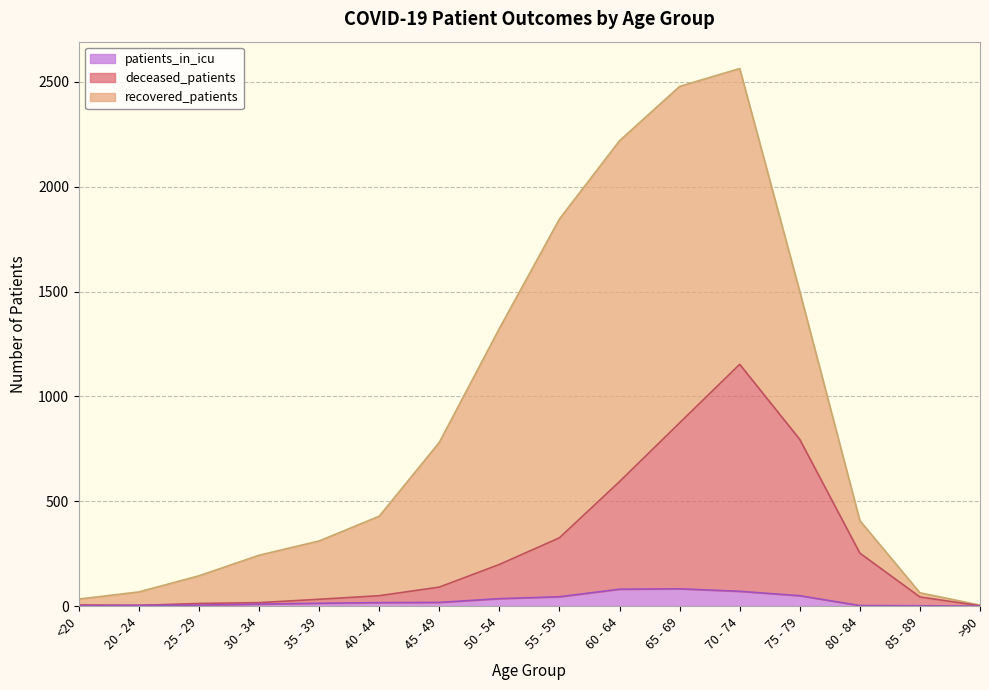

At which label does deceased_patients first exceed 91?

50 - 54